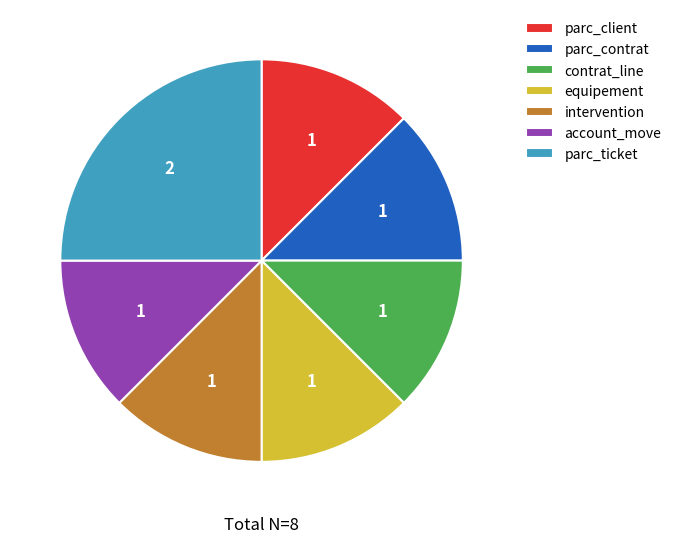

What is the ratio of the value at parc_ticket to the value at parc_client?

2.0